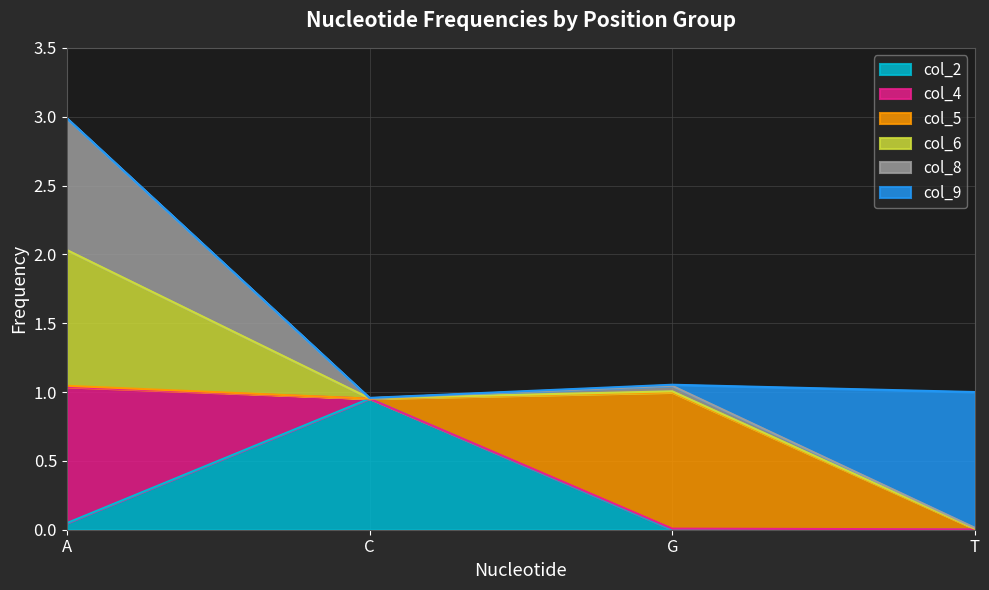

True or false: col_4 has more than 2 points higher than both neighbors.

False